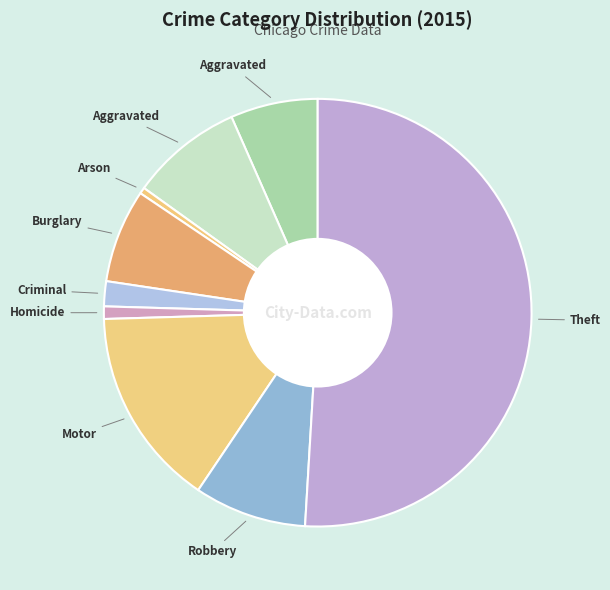

How many slices are in this pie chart?

9